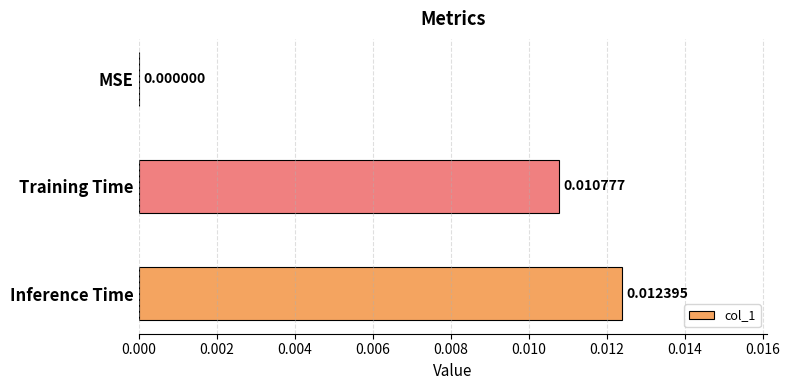

Which has a higher value, MSE or Inference Time?

Inference Time